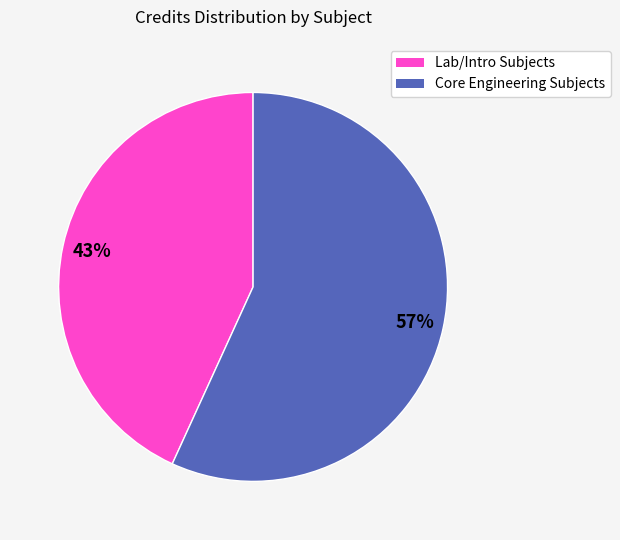

Does any single category account for the majority?

Yes